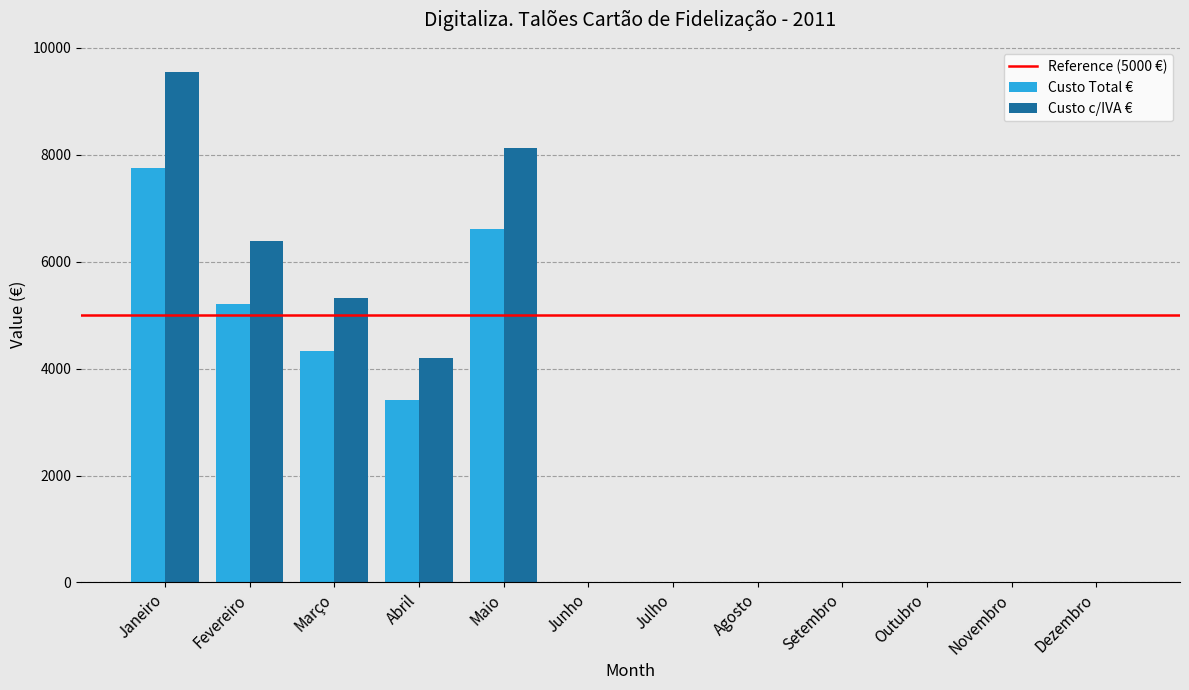

Is it true that Custo Total € equals 6607.8 at Maio?

True